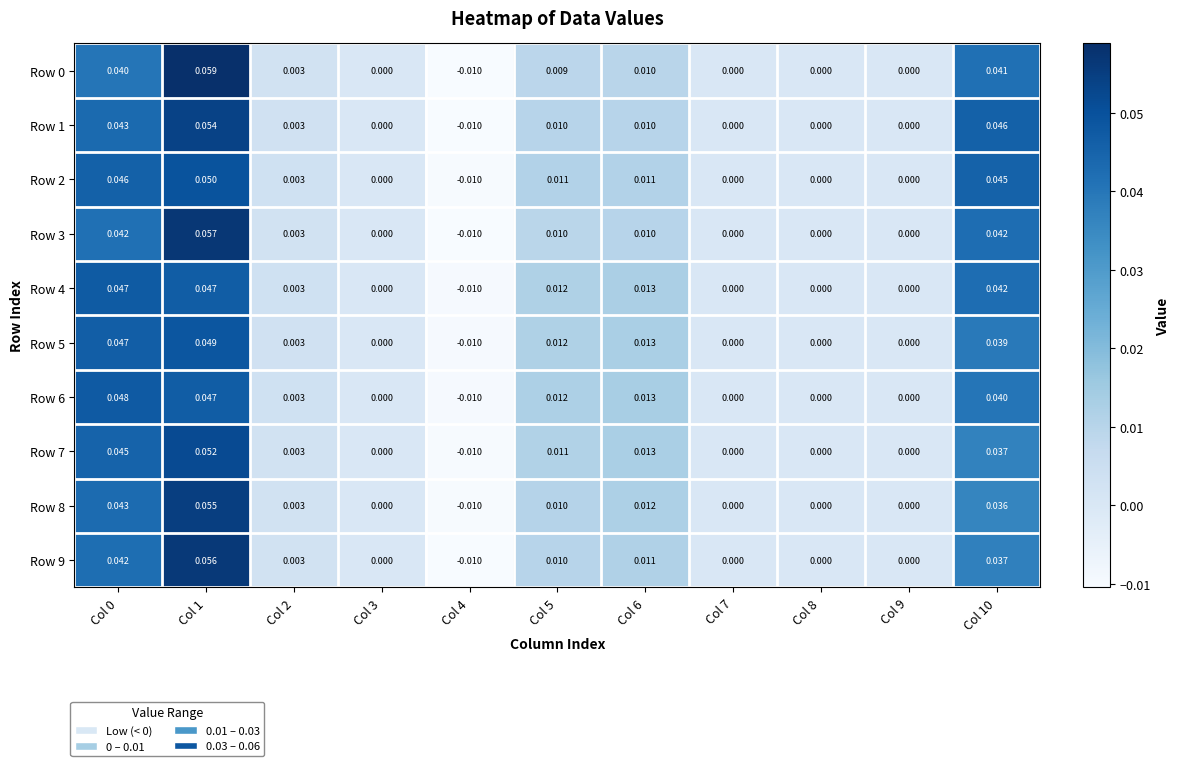

How many data points does each series have?

11